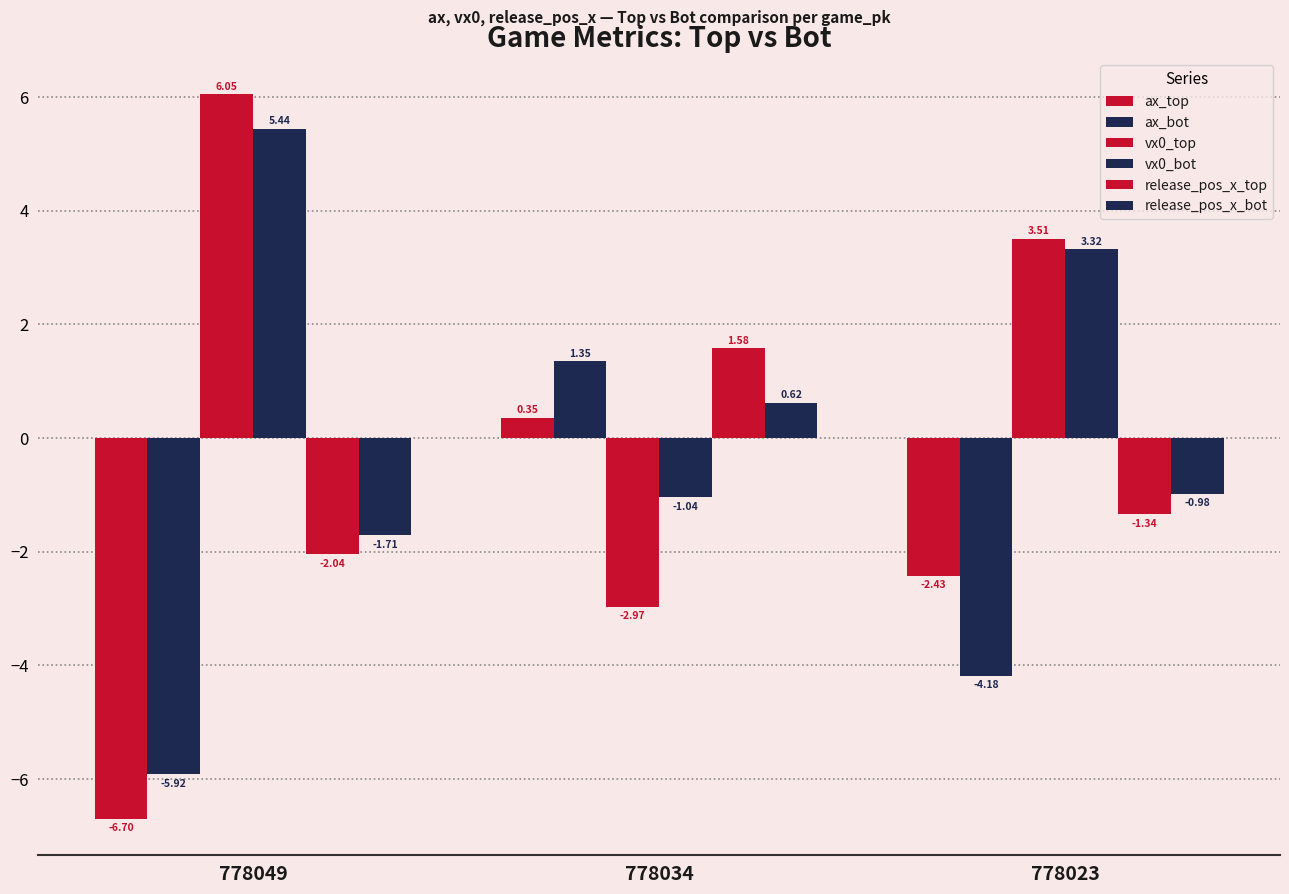

Does the chart contain stacked bars?

No